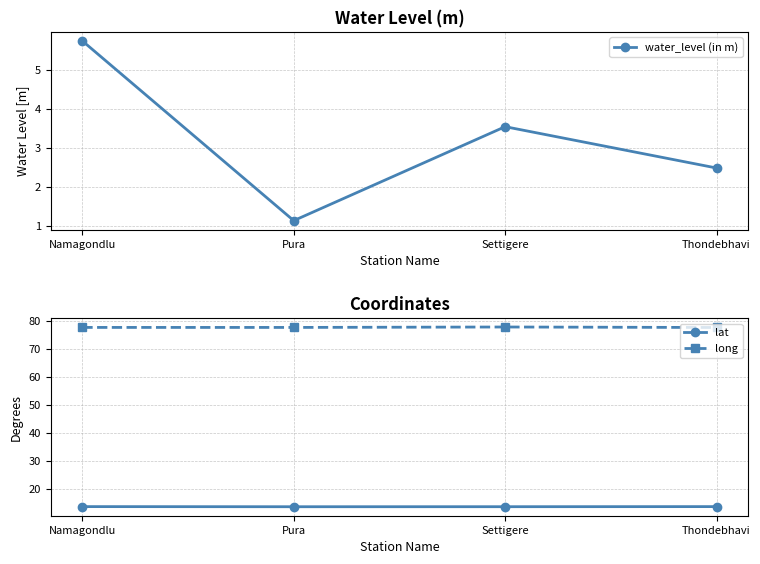

At which label is water_level (in m) closest to 3?

Thondebhavi